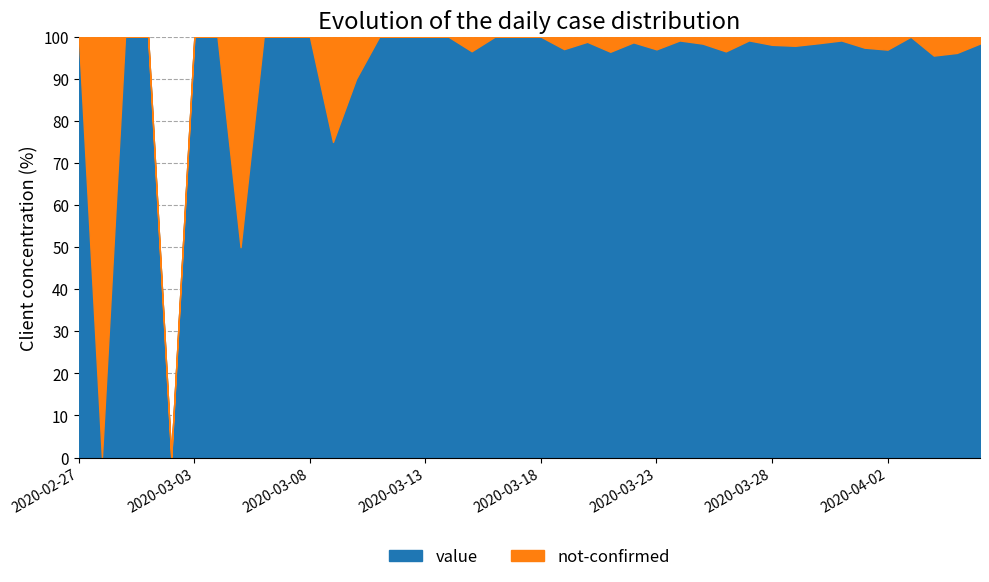

How many series are shown in this chart?

2